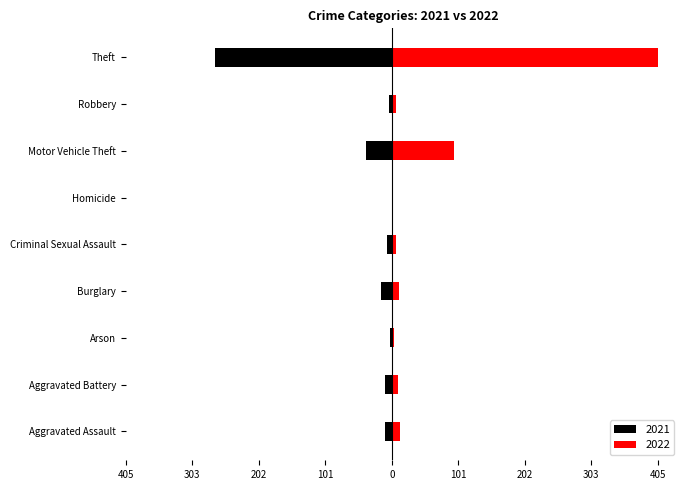

What is the lowest value of the 2021 series?

-269